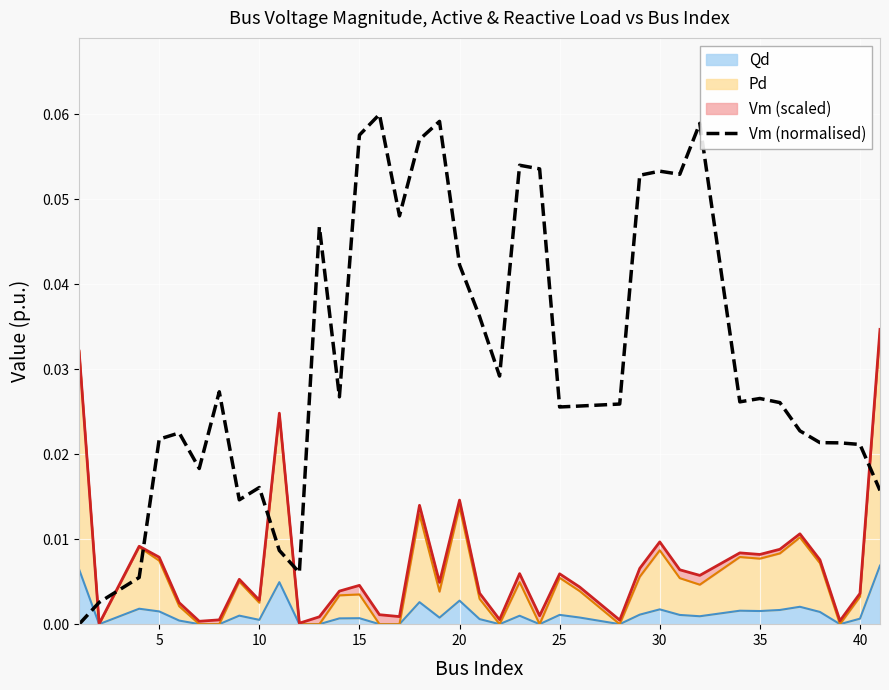

What is the sum of all values?

1.2